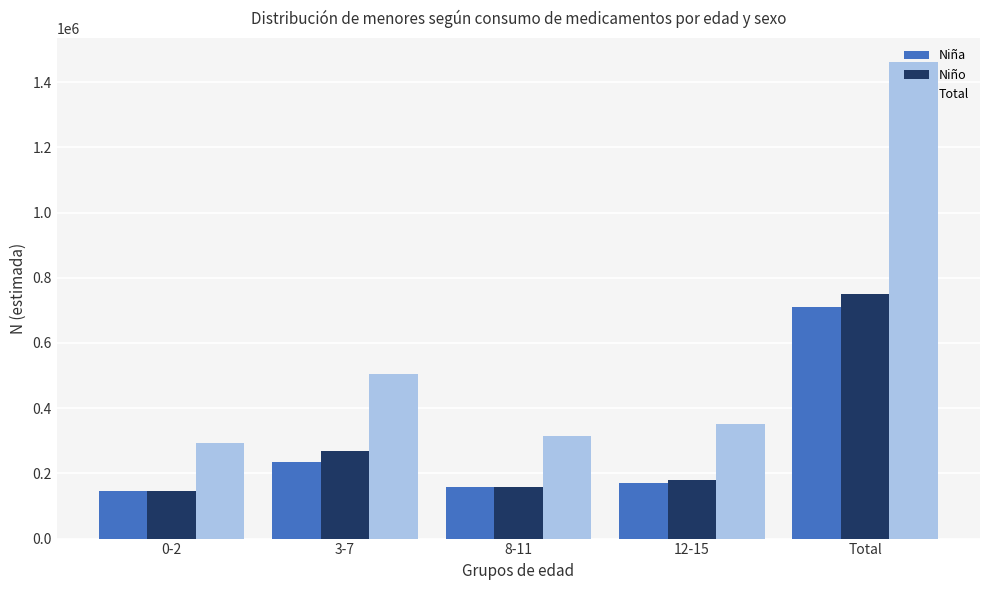

What is the greatest value displayed?

1461683